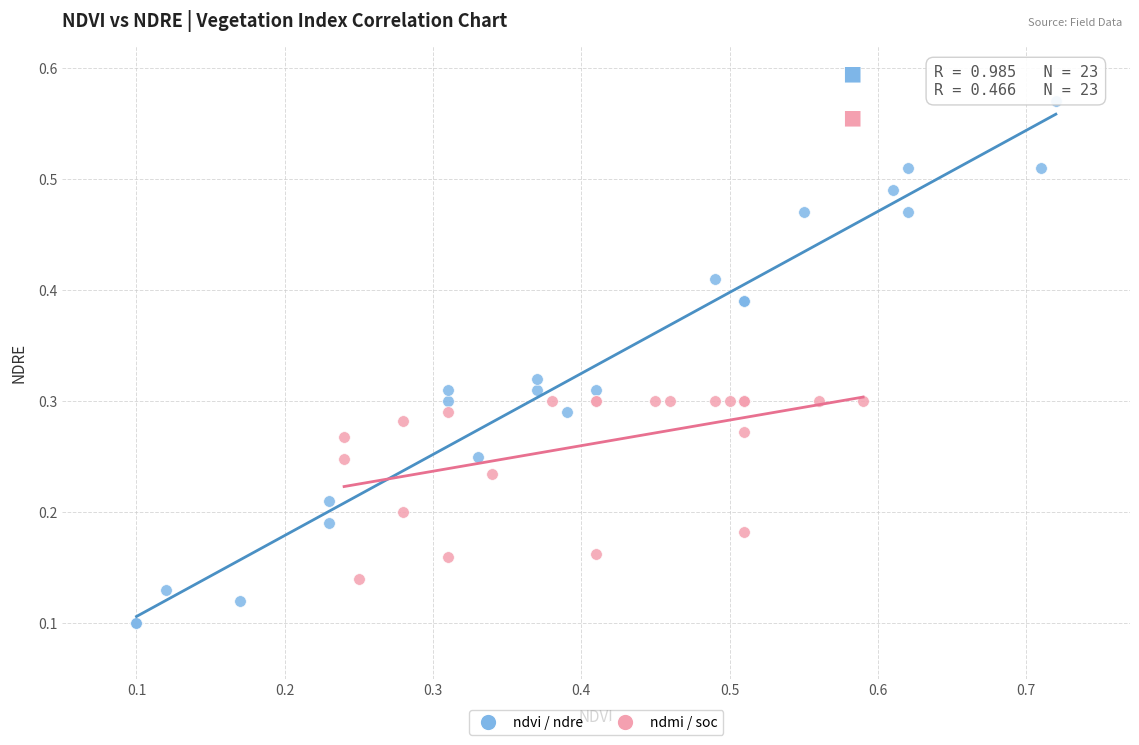

Which series has the widest spread of Y values?

ndvi / ndre